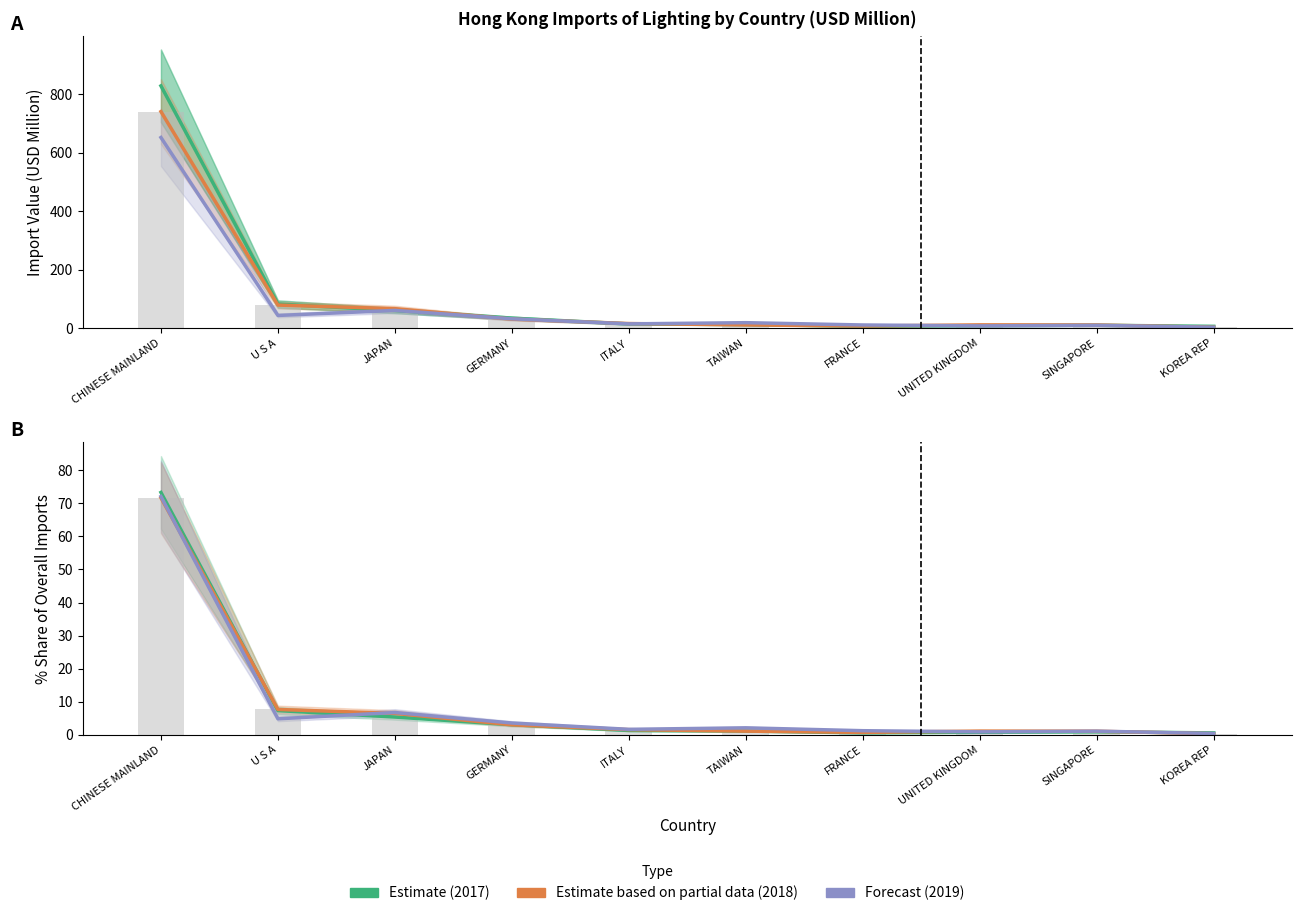

Reading left to right, extract all data points from this chart.

2017 (Estimate): 73.3	7.3	5.4	3.1	1.3	1.2	0.6	0.8	0.9	0.6
2018 (Partial Estimate): 71.6	7.7	6.5	3.0	1.6	1.1	0.8	1.1	1.1	0.4
2019 (Forecast): 72.0	4.9	6.8	3.6	1.7	2.1	1.3	0.9	1.1	0.4